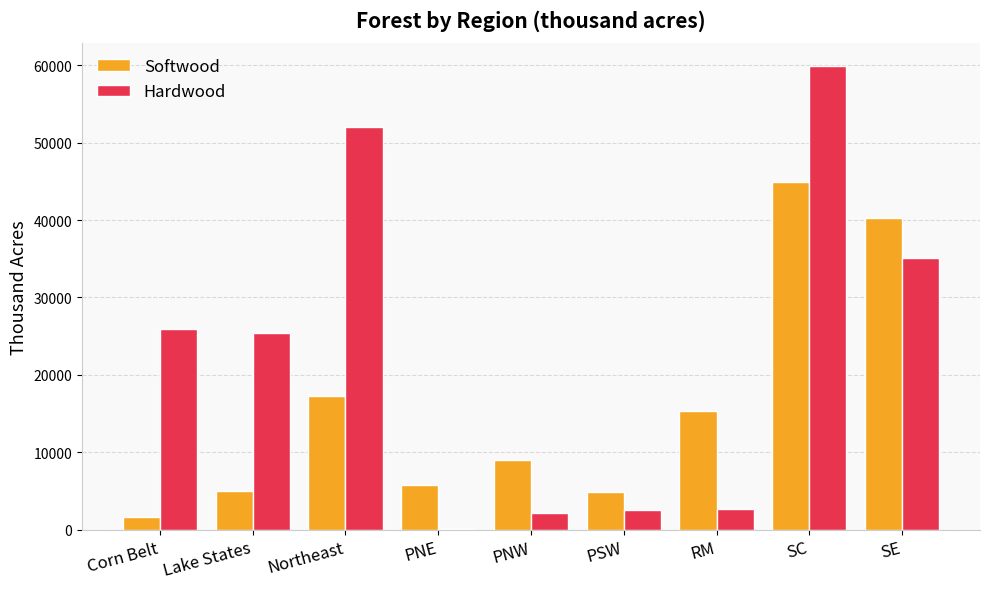

How many distinct data groups are displayed?

2